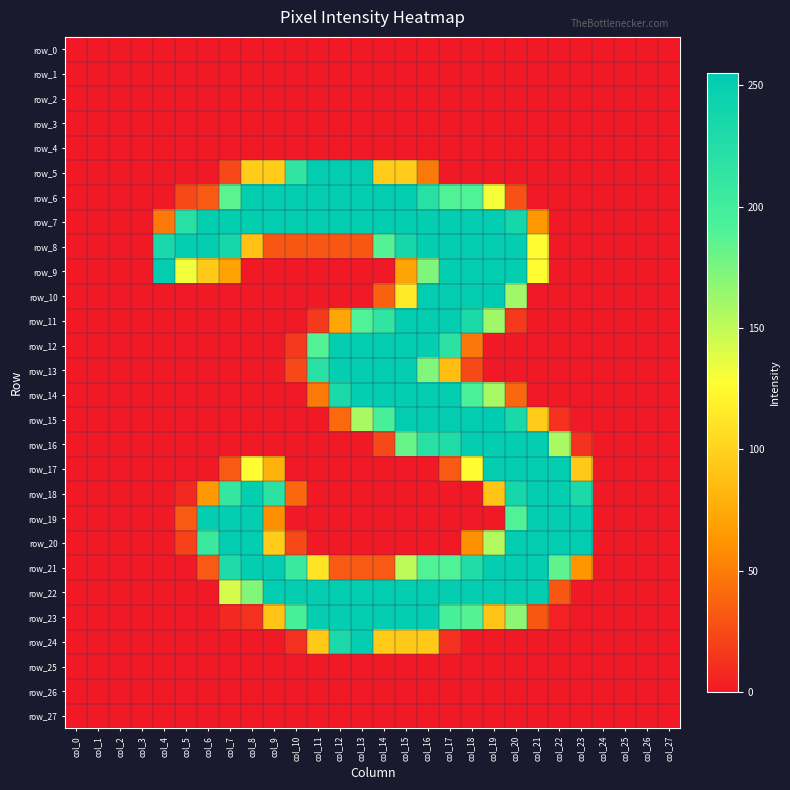

Reading left to right, extract all data points from this chart.

row_0: col_0=0	col_1=0	col_2=0	col_3=0	col_4=0	col_5=0	col_6=0	col_7=0	col_8=0	col_9=0	col_10=0	col_11=0	col_12=0	col_13=0	col_14=0	col_15=0	col_16=0	col_17=0	col_18=0	col_19=0	col_20=0	col_21=0	col_22=0	col_23=0	col_24=0	col_25=0	col_26=0	col_27=0
row_1: col_0=0	col_1=0	col_2=0	col_3=0	col_4=0	col_5=0	col_6=0	col_7=0	col_8=0	col_9=0	col_10=0	col_11=0	col_12=0	col_13=0	col_14=0	col_15=0	col_16=0	col_17=0	col_18=0	col_19=0	col_20=0	col_21=0	col_22=0	col_23=0	col_24=0	col_25=0	col_26=0	col_27=0
row_2: col_0=0	col_1=0	col_2=0	col_3=0	col_4=0	col_5=0	col_6=0	col_7=0	col_8=0	col_9=0	col_10=0	col_11=0	col_12=0	col_13=0	col_14=0	col_15=0	col_16=0	col_17=0	col_18=0	col_19=0	col_20=0	col_21=0	col_22=0	col_23=0	col_24=0	col_25=0	col_26=0	col_27=0
row_3: col_0=0	col_1=0	col_2=0	col_3=0	col_4=0	col_5=0	col_6=0	col_7=0	col_8=0	col_9=0	col_10=0	col_11=0	col_12=0	col_13=0	col_14=0	col_15=0	col_16=0	col_17=0	col_18=0	col_19=0	col_20=0	col_21=0	col_22=0	col_23=0	col_24=0	col_25=0	col_26=0	col_27=0
row_4: col_0=0	col_1=0	col_2=0	col_3=0	col_4=0	col_5=0	col_6=0	col_7=0	col_8=0	col_9=0	col_10=0	col_11=0	col_12=0	col_13=0	col_14=0	col_15=0	col_16=0	col_17=0	col_18=0	col_19=0	col_20=0	col_21=0	col_22=0	col_23=0	col_24=0	col_25=0	col_26=0	col_27=0
row_5: col_0=0	col_1=0	col_2=0	col_3=0	col_4=0	col_5=0	col_6=0	col_7=24	col_8=96	col_9=96	col_10=214	col_11=253	col_12=253	col_13=253	col_14=96	col_15=96	col_16=48	col_17=0	col_18=0	col_19=0	col_20=0	col_21=0	col_22=0	col_23=0	col_24=0	col_25=0	col_26=0	col_27=0
row_6: col_0=0	col_1=0	col_2=0	col_3=0	col_4=0	col_5=24	col_6=32	col_7=186	col_8=251	col_9=253	col_10=251	col_11=251	col_12=251	col_13=251	col_14=253	col_15=251	col_16=220	col_17=190	col_18=190	col_19=131	col_20=28	col_21=0	col_22=0	col_23=0	col_24=0	col_25=0	col_26=0	col_27=0
row_7: col_0=0	col_1=0	col_2=0	col_3=0	col_4=48	col_5=221	col_6=251	col_7=251	col_8=251	col_9=253	col_10=251	col_11=251	col_12=251	col_13=251	col_14=253	col_15=251	col_16=251	col_17=251	col_18=251	col_19=253	col_20=236	col_21=63	col_22=0	col_23=0	col_24=0	col_25=0	col_26=0	col_27=0
row_8: col_0=0	col_1=0	col_2=0	col_3=0	col_4=234	col_5=251	col_6=251	col_7=235	col_8=89	col_9=31	col_10=31	col_11=31	col_12=31	col_13=31	col_14=189	col_15=236	col_16=251	col_17=251	col_18=251	col_19=253	col_20=251	col_21=126	col_22=0	col_23=0	col_24=0	col_25=0	col_26=0	col_27=0
row_9: col_0=0	col_1=0	col_2=0	col_3=0	col_4=253	col_5=132	col_6=94	col_7=70	col_8=0	col_9=0	col_10=0	col_11=0	col_12=0	col_13=0	col_14=0	col_15=71	col_16=173	col_17=251	col_18=251	col_19=253	col_20=251	col_21=126	col_22=0	col_23=0	col_24=0	col_25=0	col_26=0	col_27=0
row_10: col_0=0	col_1=0	col_2=0	col_3=0	col_4=0	col_5=0	col_6=0	col_7=0	col_8=0	col_9=0	col_10=0	col_11=0	col_12=0	col_13=0	col_14=36	col_15=115	col_16=253	col_17=253	col_18=253	col_19=255	col_20=161	col_21=0	col_22=0	col_23=0	col_24=0	col_25=0	col_26=0	col_27=0
row_11: col_0=0	col_1=0	col_2=0	col_3=0	col_4=0	col_5=0	col_6=0	col_7=0	col_8=0	col_9=0	col_10=0	col_11=16	col_12=72	col_13=190	col_14=214	col_15=251	col_16=251	col_17=251	col_18=231	col_19=161	col_20=16	col_21=0	col_22=0	col_23=0	col_24=0	col_25=0	col_26=0	col_27=0
row_12: col_0=0	col_1=0	col_2=0	col_3=0	col_4=0	col_5=0	col_6=0	col_7=0	col_8=0	col_9=0	col_10=16	col_11=189	col_12=251	col_13=251	col_14=253	col_15=251	col_16=251	col_17=219	col_18=47	col_19=0	col_20=0	col_21=0	col_22=0	col_23=0	col_24=0	col_25=0	col_26=0	col_27=0
row_13: col_0=0	col_1=0	col_2=0	col_3=0	col_4=0	col_5=0	col_6=0	col_7=0	col_8=0	col_9=0	col_10=24	col_11=220	col_12=251	col_13=251	col_14=253	col_15=251	col_16=172	col_17=86	col_18=24	col_19=0	col_20=0	col_21=0	col_22=0	col_23=0	col_24=0	col_25=0	col_26=0	col_27=0
row_14: col_0=0	col_1=0	col_2=0	col_3=0	col_4=0	col_5=0	col_6=0	col_7=0	col_8=0	col_9=0	col_10=0	col_11=48	col_12=232	col_13=251	col_14=253	col_15=251	col_16=251	col_17=251	col_18=193	col_19=159	col_20=39	col_21=0	col_22=0	col_23=0	col_24=0	col_25=0	col_26=0	col_27=0
row_15: col_0=0	col_1=0	col_2=0	col_3=0	col_4=0	col_5=0	col_6=0	col_7=0	col_8=0	col_9=0	col_10=0	col_11=0	col_12=40	col_13=158	col_14=195	col_15=253	col_16=253	col_17=253	col_18=253	col_19=255	col_20=233	col_21=96	col_22=12	col_23=0	col_24=0	col_25=0	col_26=0	col_27=0
row_16: col_0=0	col_1=0	col_2=0	col_3=0	col_4=0	col_5=0	col_6=0	col_7=0	col_8=0	col_9=0	col_10=0	col_11=0	col_12=0	col_13=0	col_14=24	col_15=181	col_16=220	col_17=228	col_18=251	col_19=253	col_20=251	col_21=251	col_22=157	col_23=12	col_24=0	col_25=0	col_26=0	col_27=0
row_17: col_0=0	col_1=0	col_2=0	col_3=0	col_4=0	col_5=0	col_6=0	col_7=32	col_8=127	col_9=80	col_10=0	col_11=0	col_12=0	col_13=0	col_14=0	col_15=0	col_16=0	col_17=32	col_18=126	col_19=253	col_20=251	col_21=251	col_22=251	col_23=94	col_24=0	col_25=0	col_26=0	col_27=0
row_18: col_0=0	col_1=0	col_2=0	col_3=0	col_4=0	col_5=8	col_6=64	col_7=210	col_8=251	col_9=218	col_10=39	col_11=0	col_12=0	col_13=0	col_14=0	col_15=0	col_16=0	col_17=0	col_18=0	col_19=91	col_20=236	col_21=251	col_22=251	col_23=232	col_24=0	col_25=0	col_26=0	col_27=0
row_19: col_0=0	col_1=0	col_2=0	col_3=0	col_4=0	col_5=32	col_6=251	col_7=251	col_8=251	col_9=59	col_10=0	col_11=0	col_12=0	col_13=0	col_14=0	col_15=0	col_16=0	col_17=0	col_18=0	col_19=0	col_20=190	col_21=251	col_22=251	col_23=251	col_24=0	col_25=0	col_26=0	col_27=0
row_20: col_0=0	col_1=0	col_2=0	col_3=0	col_4=0	col_5=20	col_6=206	col_7=253	col_8=253	col_9=96	col_10=24	col_11=0	col_12=0	col_13=0	col_14=0	col_15=0	col_16=0	col_17=0	col_18=60	col_19=155	col_20=253	col_21=253	col_22=253	col_23=253	col_24=0	col_25=0	col_26=0	col_27=0
row_21: col_0=0	col_1=0	col_2=0	col_3=0	col_4=0	col_5=0	col_6=32	col_7=229	col_8=251	col_9=253	col_10=205	col_11=111	col_12=32	col_13=32	col_14=32	col_15=151	col_16=190	col_17=190	col_18=228	col_19=253	col_20=251	col_21=251	col_22=184	col_23=62	col_24=0	col_25=0	col_26=0	col_27=0
row_22: col_0=0	col_1=0	col_2=0	col_3=0	col_4=0	col_5=0	col_6=0	col_7=142	col_8=172	col_9=253	col_10=251	col_11=251	col_12=251	col_13=251	col_14=253	col_15=251	col_16=251	col_17=251	col_18=251	col_19=253	col_20=251	col_21=251	col_22=31	col_23=0	col_24=0	col_25=0	col_26=0	col_27=0
row_23: col_0=0	col_1=0	col_2=0	col_3=0	col_4=0	col_5=0	col_6=0	col_7=8	col_8=12	col_9=91	col_10=196	col_11=251	col_12=251	col_13=251	col_14=253	col_15=251	col_16=251	col_17=196	col_18=188	col_19=91	col_20=168	col_21=31	col_22=4	col_23=0	col_24=0	col_25=0	col_26=0	col_27=0
row_24: col_0=0	col_1=0	col_2=0	col_3=0	col_4=0	col_5=0	col_6=0	col_7=0	col_8=0	col_9=0	col_10=12	col_11=94	col_12=232	col_13=251	col_14=95	col_15=94	col_16=94	col_17=12	col_18=0	col_19=0	col_20=0	col_21=0	col_22=0	col_23=0	col_24=0	col_25=0	col_26=0	col_27=0
row_25: col_0=0	col_1=0	col_2=0	col_3=0	col_4=0	col_5=0	col_6=0	col_7=0	col_8=0	col_9=0	col_10=0	col_11=0	col_12=0	col_13=0	col_14=0	col_15=0	col_16=0	col_17=0	col_18=0	col_19=0	col_20=0	col_21=0	col_22=0	col_23=0	col_24=0	col_25=0	col_26=0	col_27=0
row_26: col_0=0	col_1=0	col_2=0	col_3=0	col_4=0	col_5=0	col_6=0	col_7=0	col_8=0	col_9=0	col_10=0	col_11=0	col_12=0	col_13=0	col_14=0	col_15=0	col_16=0	col_17=0	col_18=0	col_19=0	col_20=0	col_21=0	col_22=0	col_23=0	col_24=0	col_25=0	col_26=0	col_27=0
row_27: col_0=0	col_1=0	col_2=0	col_3=0	col_4=0	col_5=0	col_6=0	col_7=0	col_8=0	col_9=0	col_10=0	col_11=0	col_12=0	col_13=0	col_14=0	col_15=0	col_16=0	col_17=0	col_18=0	col_19=0	col_20=0	col_21=0	col_22=0	col_23=0	col_24=0	col_25=0	col_26=0	col_27=0